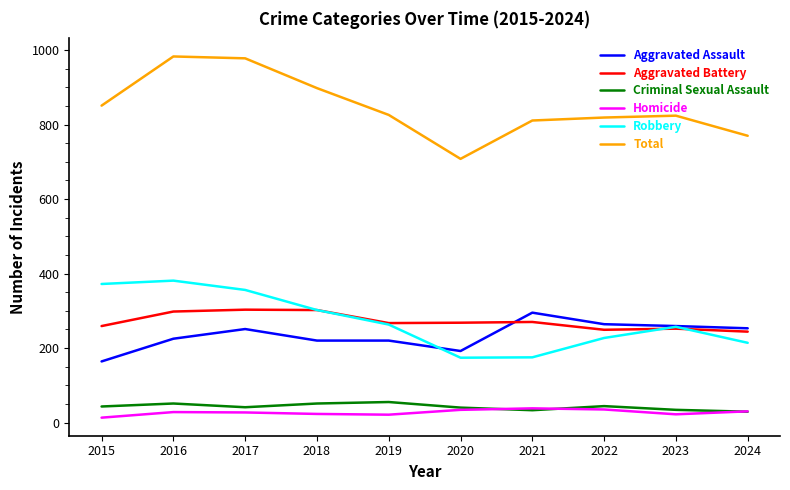

What is the greatest value displayed?

983